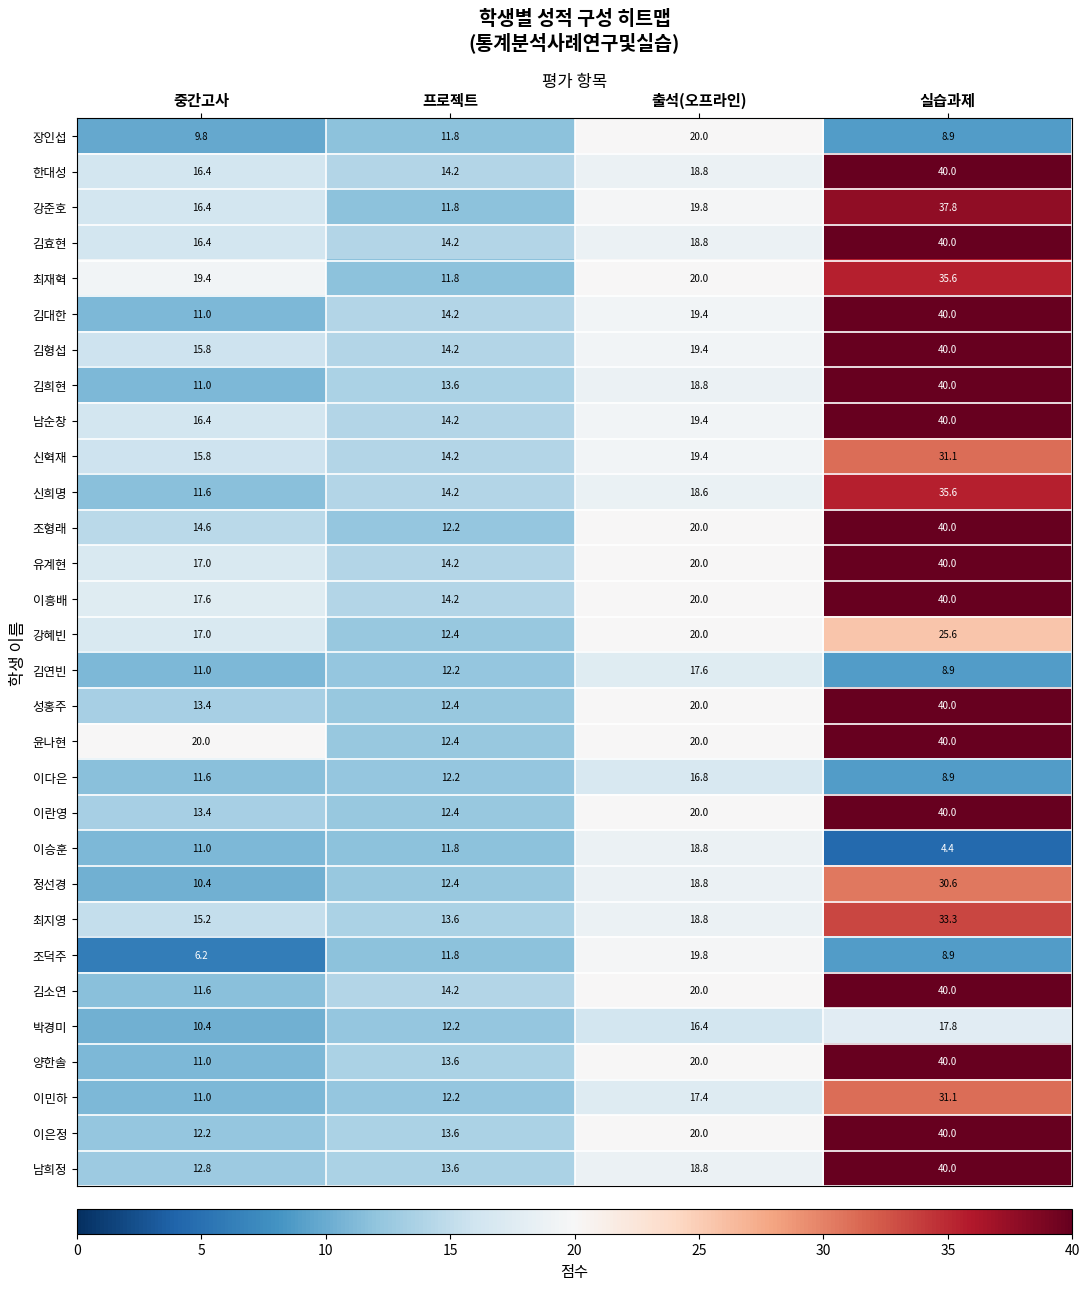

What is the average value of the 조형래 series?

21.7